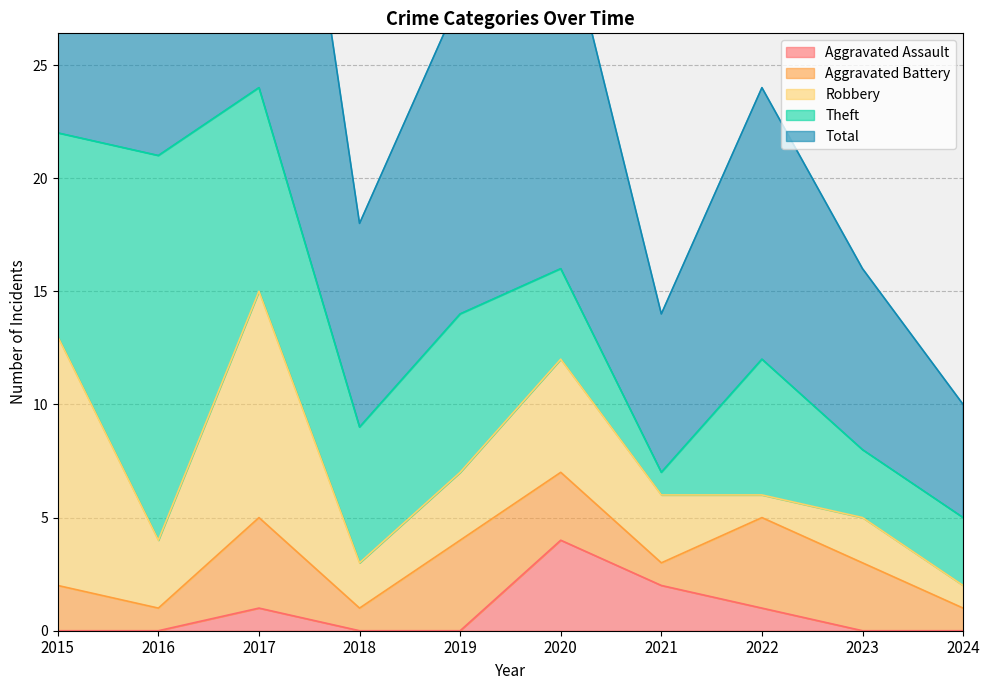

What are all the series names shown in the legend?

Aggravated Assault, Aggravated Battery, Robbery, Theft, Total